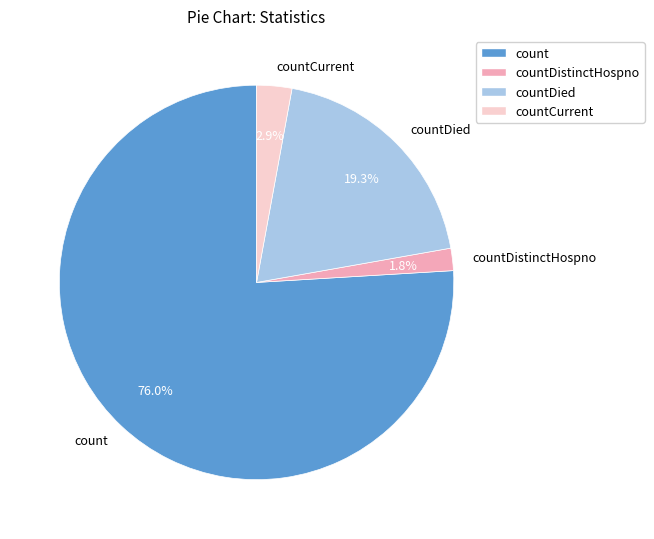

Rank the categories by value from highest to lowest.

count, countDied, countCurrent, countDistinctHospno